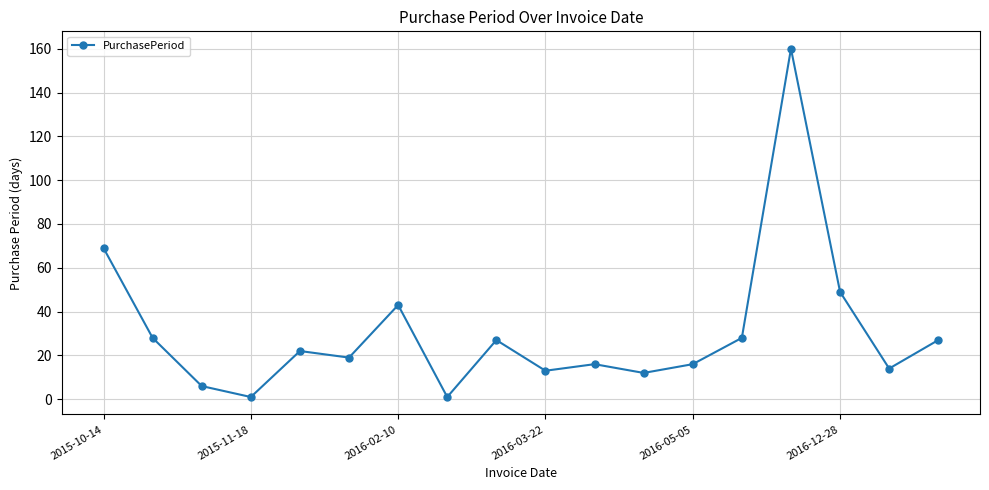

What is the sum of all values?

551